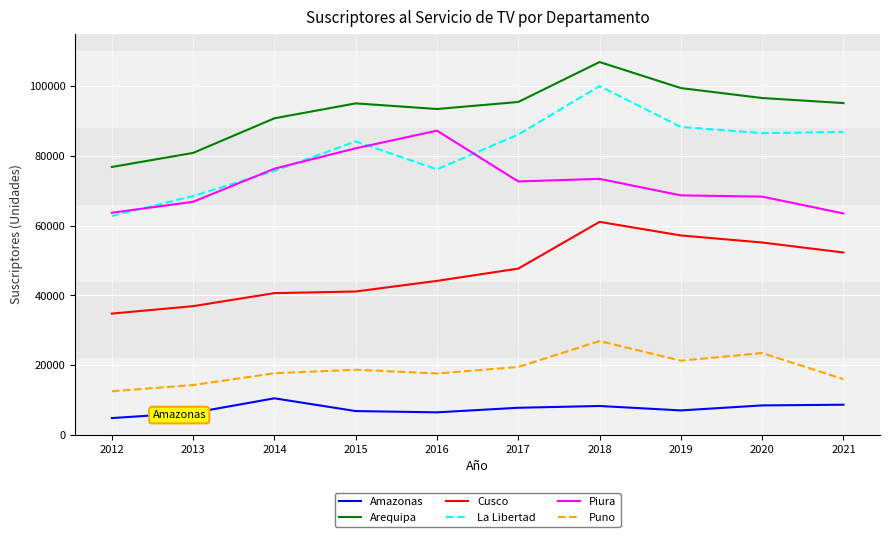

What is the greatest value displayed?

106973